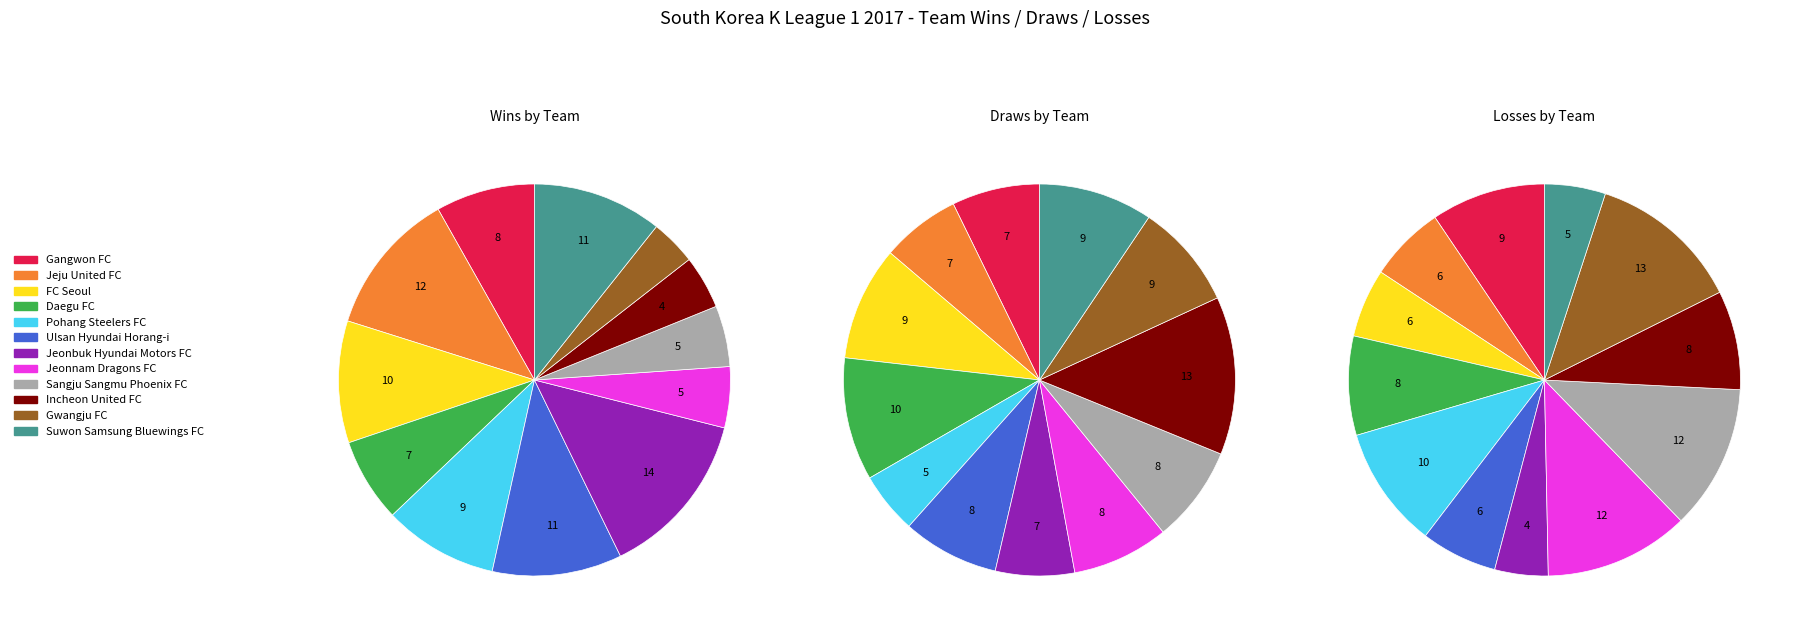

Count the number of slices in the pie.

12